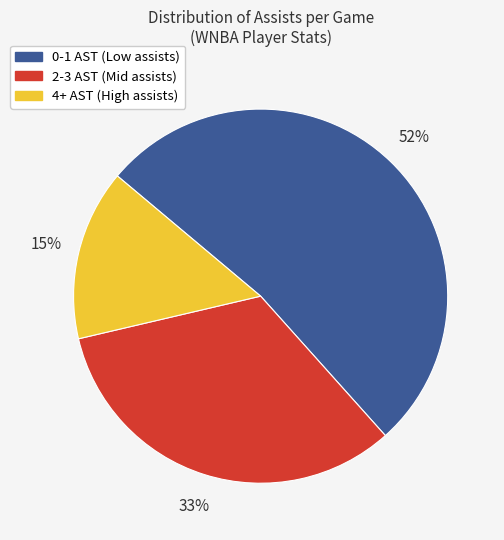

True or false: 0-1 AST accounts for 62% of the total.

False